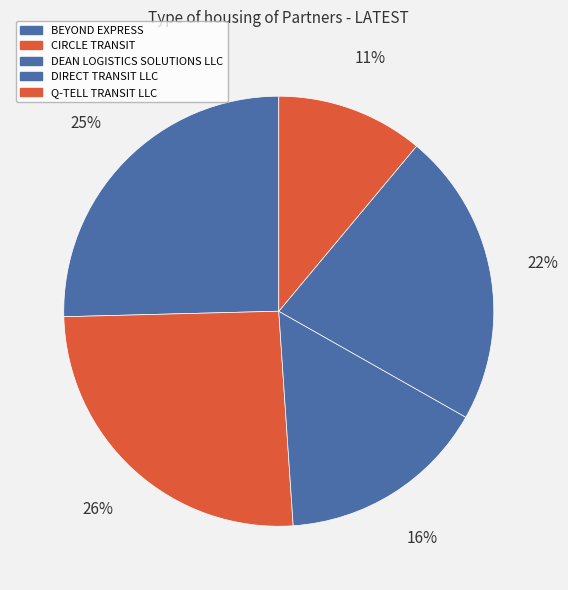

How many slices are in this pie chart?

5